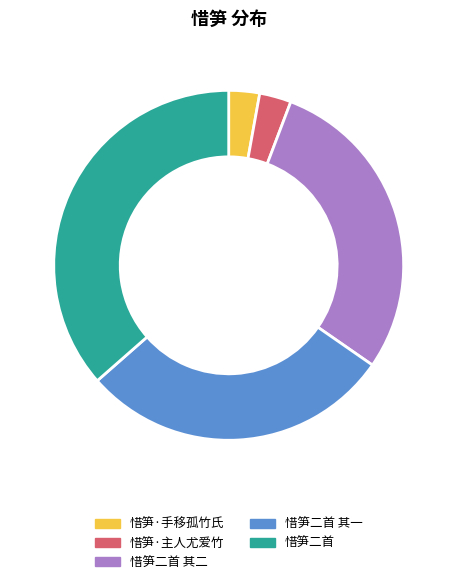

How many slices are in this pie chart?

5